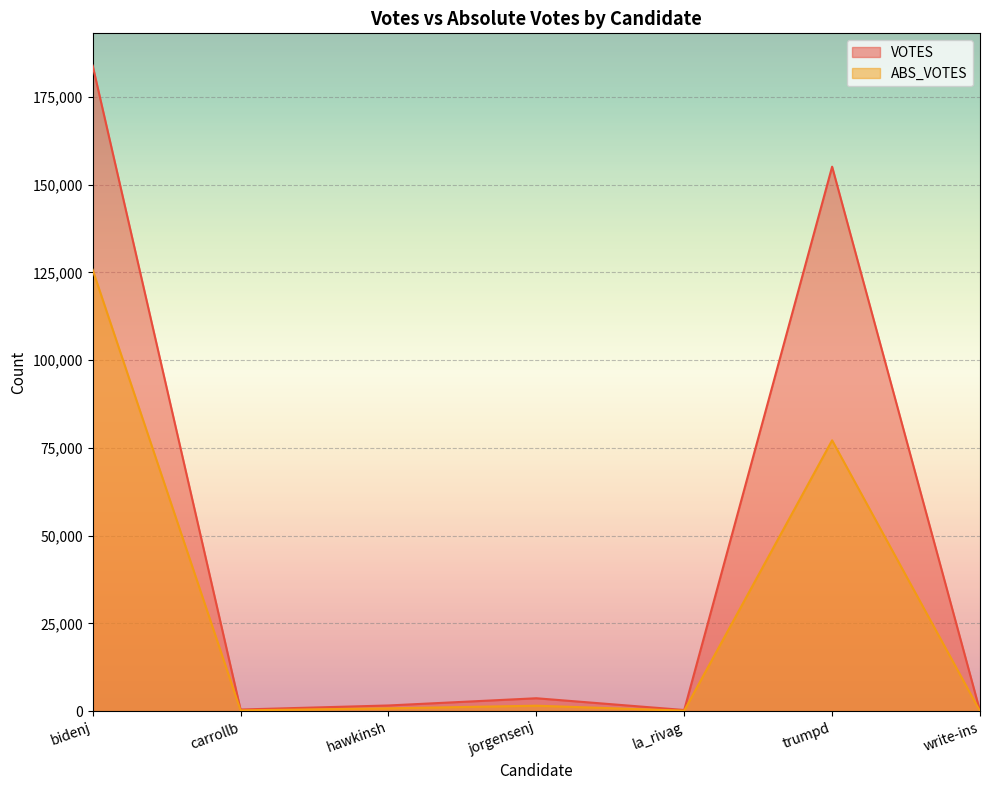

Is it true that VOTES equals 285921 at bidenj?

False